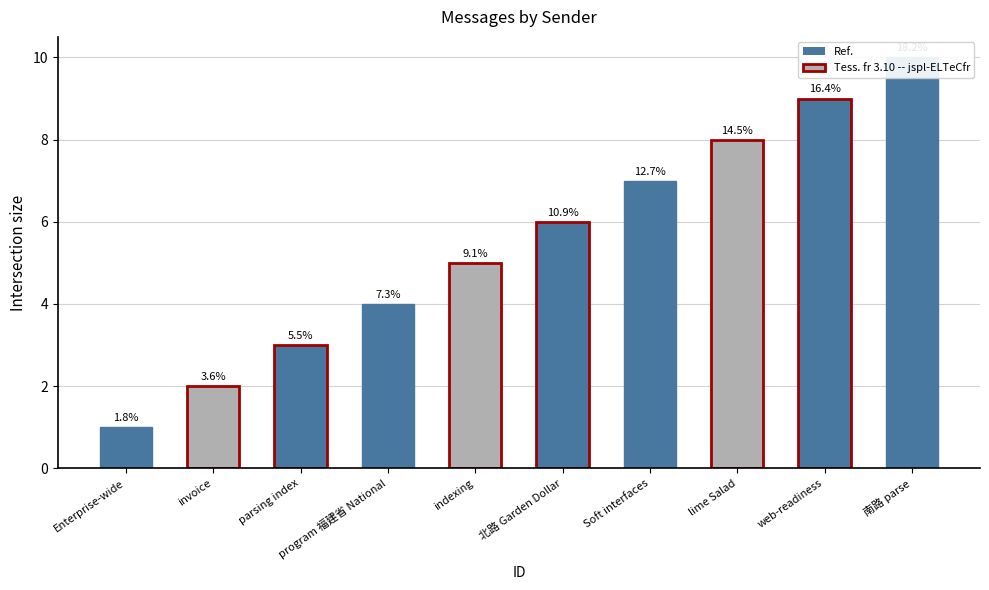

What is the approximate value at Soft interfaces?

7